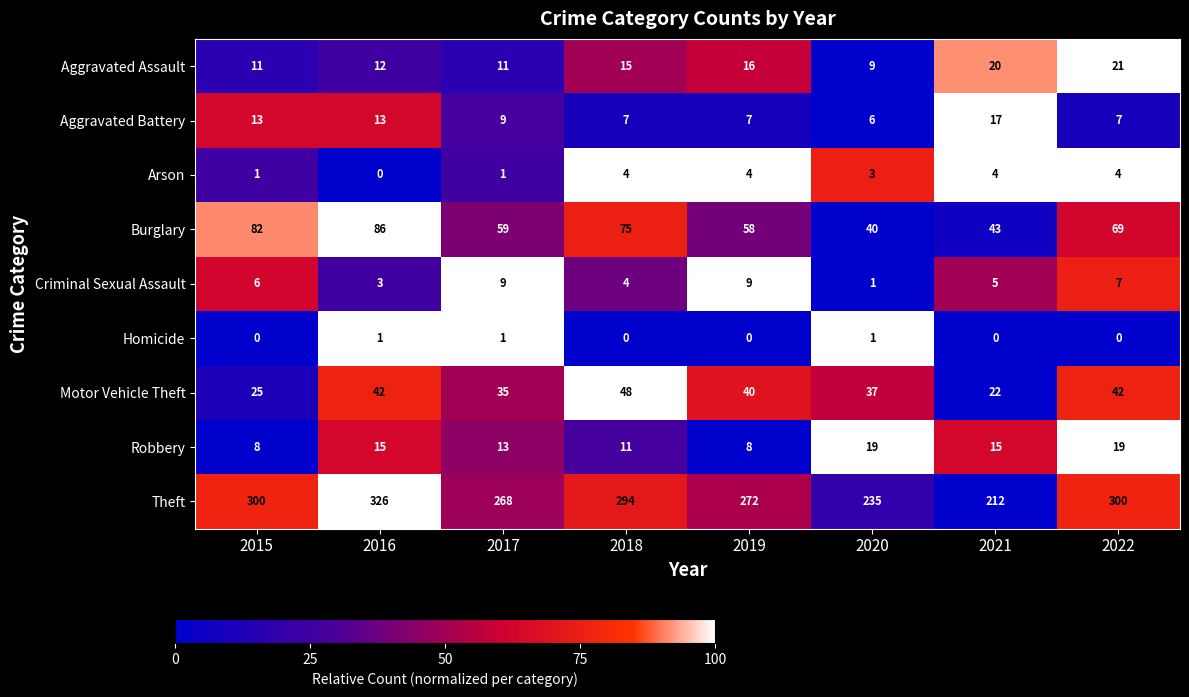

What is the sum of the Theft values at 2019 and 2017?

540